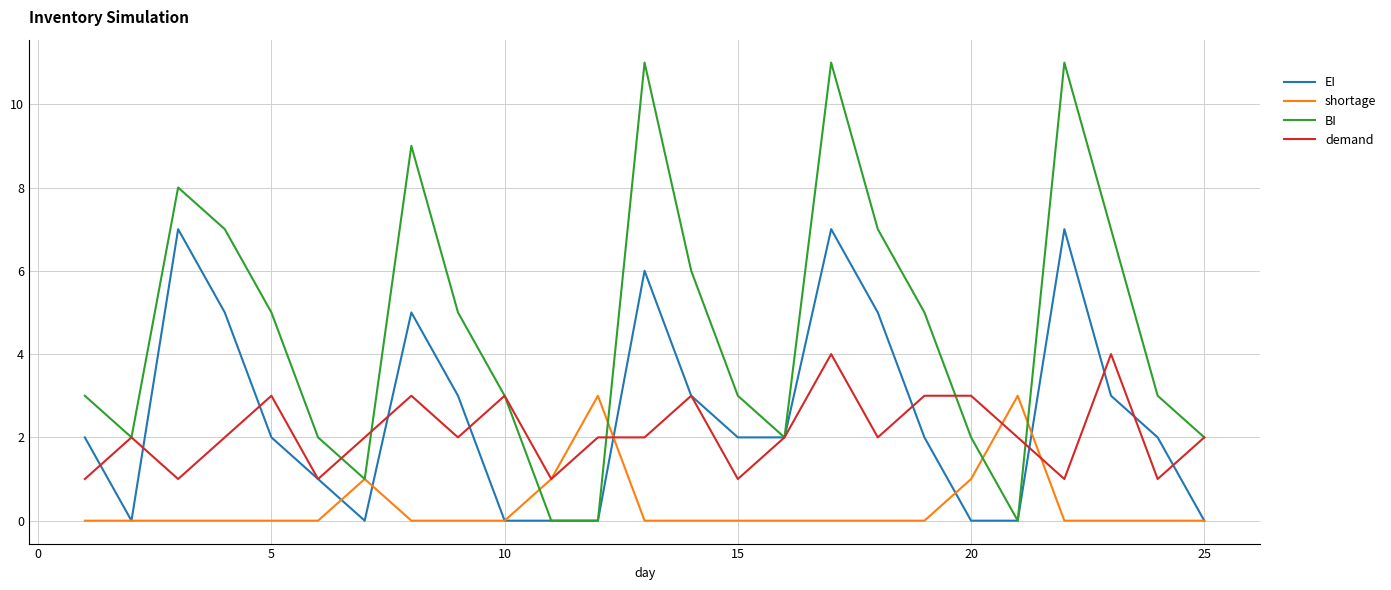

Which series has the widest spread of values?

BI